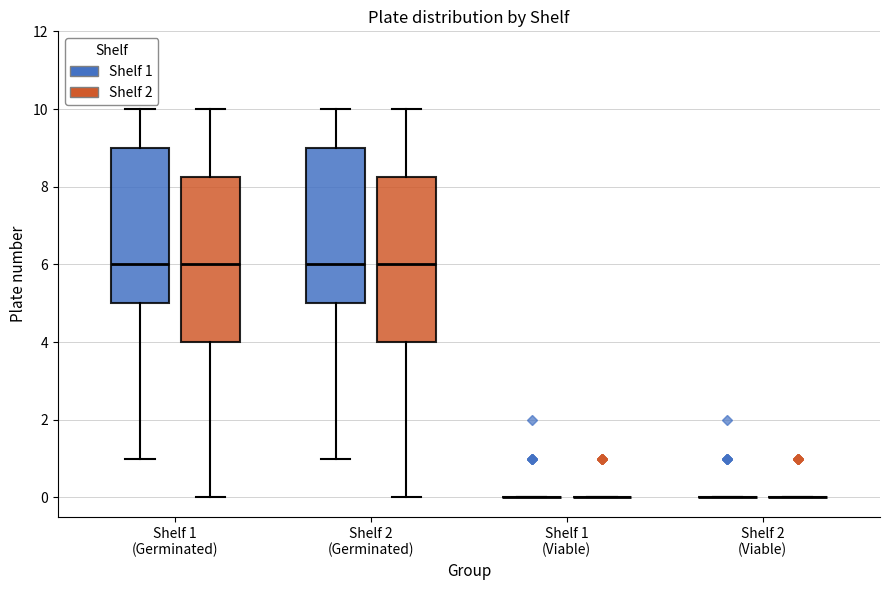

Reading left to right, transcribe this box plot: for each box, give where its median line is, the range the box spans, and where its two whiskers end, as read against the y-axis. The values are not printed on the chart, so give them approximately, as read against the axis.

Shelf 1 (Germinated) (Shelf 1): median 6.0, box 5.0 to 9.0, whiskers 1.0 to 10.0
Shelf 1 (Germinated) (Shelf 2): median 6.0, box 4.0 to 8.2, whiskers 0.0 to 10.0
Shelf 2 (Germinated) (Shelf 1): median 6.0, box 5.0 to 9.0, whiskers 1.0 to 10.0
Shelf 2 (Germinated) (Shelf 2): median 6.0, box 4.0 to 8.2, whiskers 0.0 to 10.0
Shelf 1 (Viable) (Shelf 1): box collapsed to a line at 0.0, whiskers 0.0 to 0.0
Shelf 1 (Viable) (Shelf 2): box collapsed to a line at 0.0, whiskers 0.0 to 0.0
Shelf 2 (Viable) (Shelf 1): box collapsed to a line at 0.0, whiskers 0.0 to 0.0
Shelf 2 (Viable) (Shelf 2): box collapsed to a line at 0.0, whiskers 0.0 to 0.0